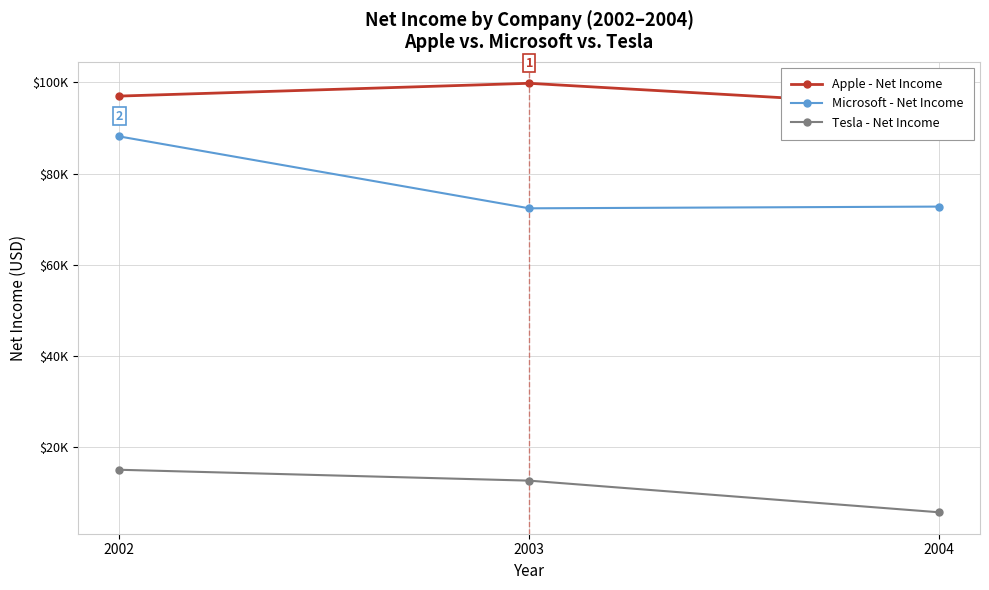

The Tesla - Net Income series shows 9776 at 2004. True or false?

False